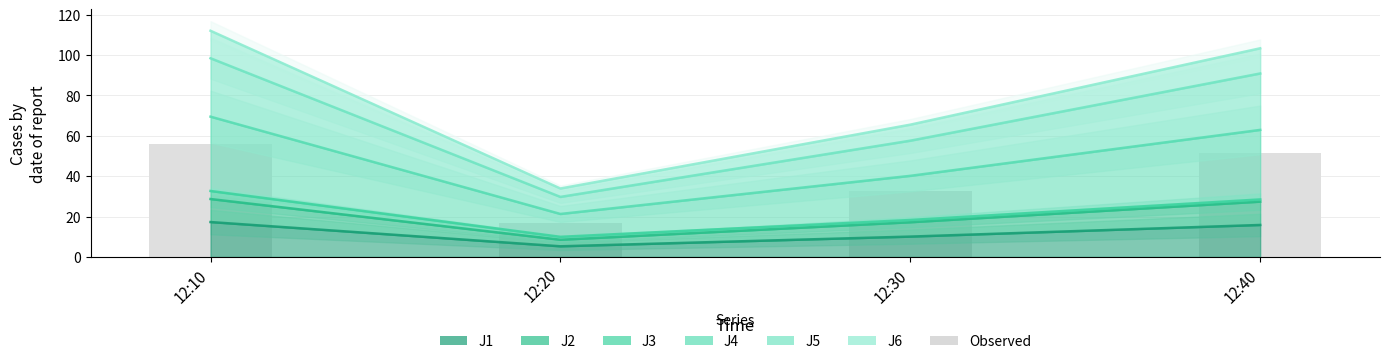

Rank the categories by value from highest to lowest.

12:10, 12:40, 12:30, 12:20